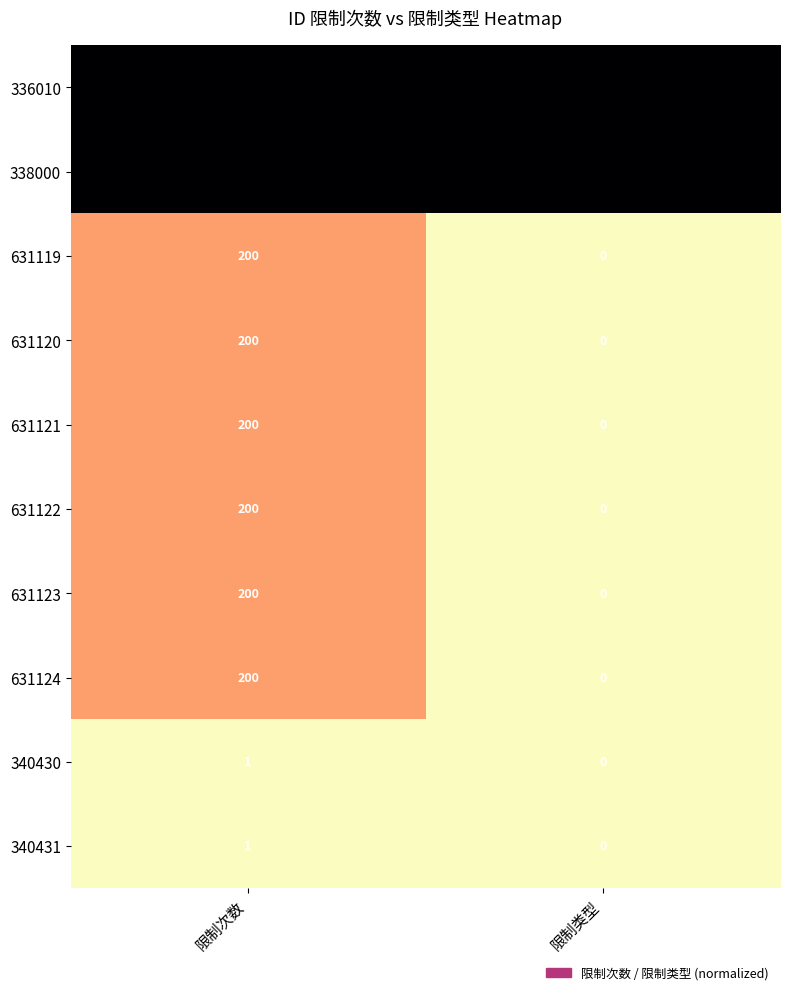

Reading right to left, list all the values displayed in this chart.

336010: 限制类型=1	限制次数=999
338000: 限制类型=1	限制次数=999
631119: 限制类型=0	限制次数=200
631120: 限制类型=0	限制次数=200
631121: 限制类型=0	限制次数=200
631122: 限制类型=0	限制次数=200
631123: 限制类型=0	限制次数=200
631124: 限制类型=0	限制次数=200
340430: 限制类型=0	限制次数=1
340431: 限制类型=0	限制次数=1